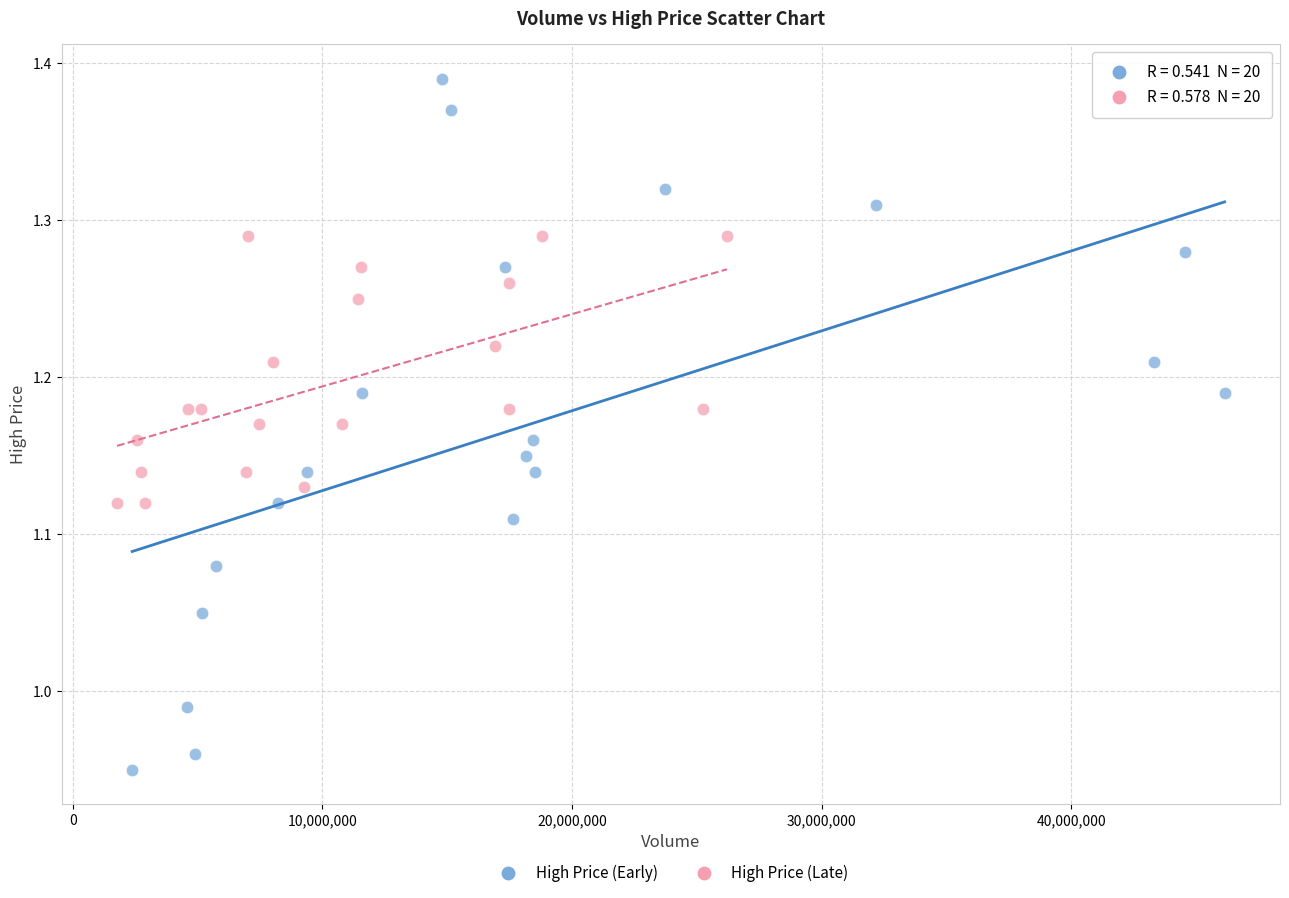

Which series reaches the maximum Y coordinate?

High Price (Early)